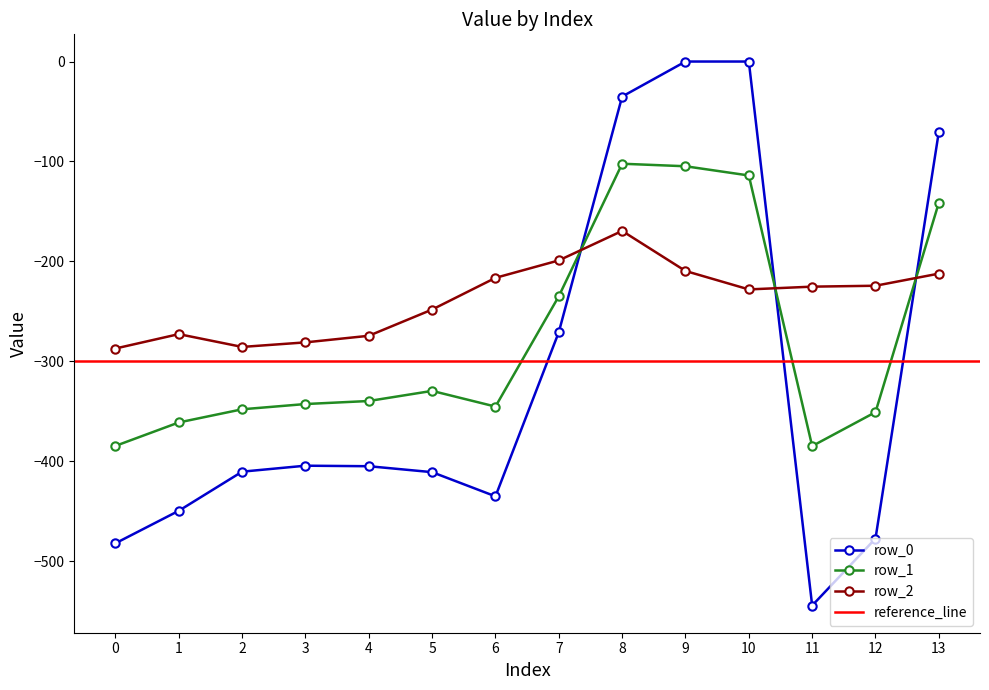

What is the value of the row_2 point at the 3rd from the left?

-285.5